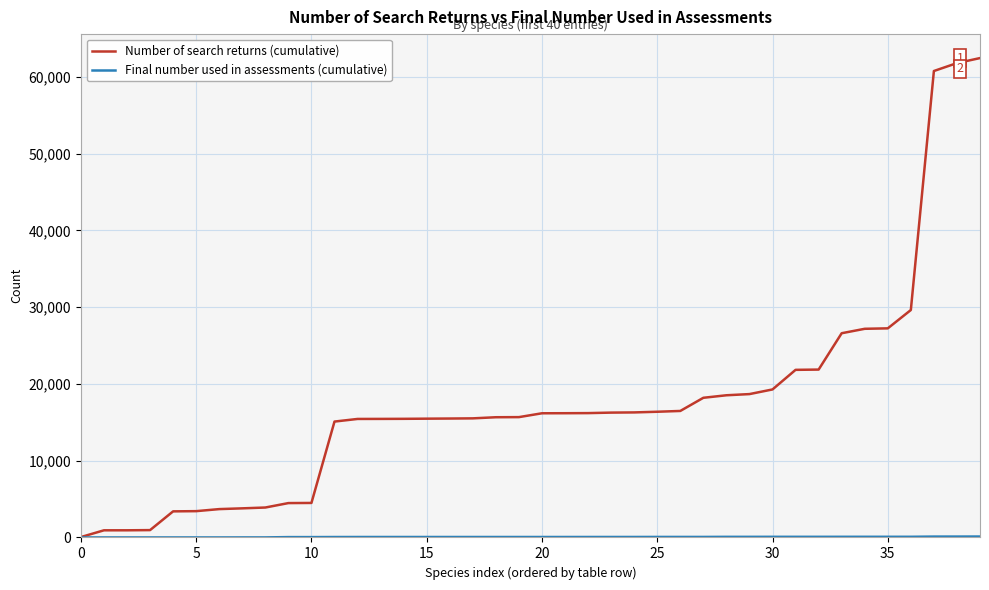

What is the lowest value of the Number of search returns (cumulative) series?

52